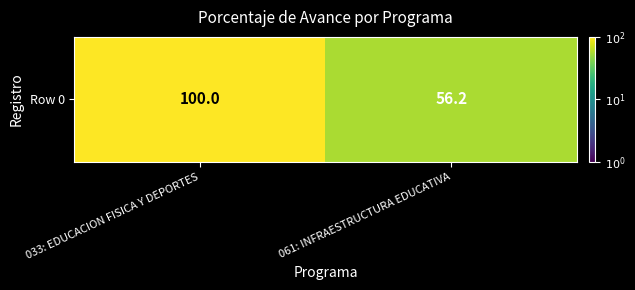

The chart shows a value of 16.5 at 061: INFRAESTRUCTURA EDUCATIVA. True or false?

False